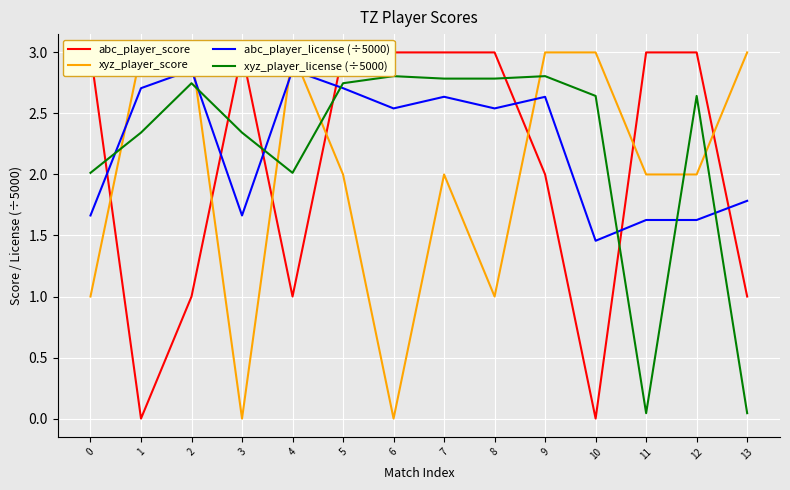

What is the approximate value of xyz_player_score at 5?

2.0